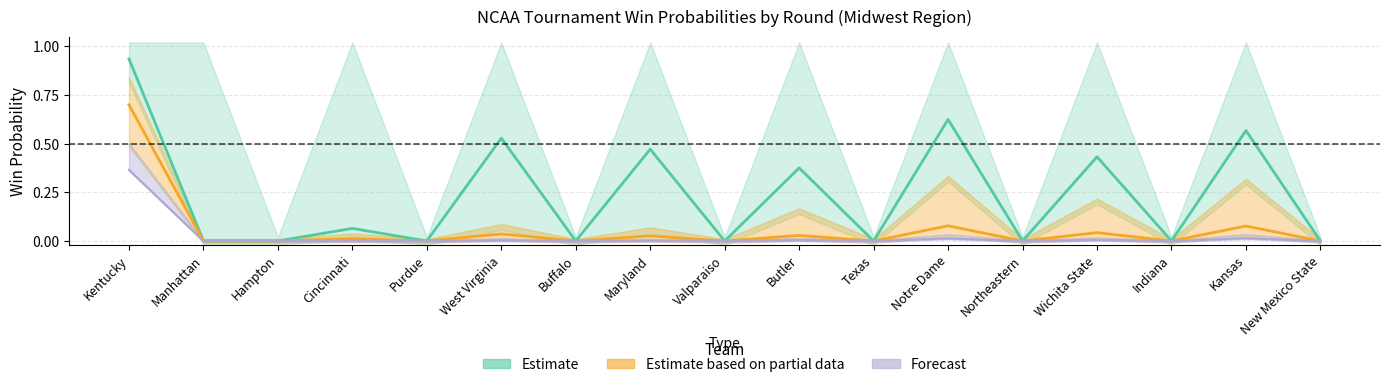

What is the average value of the rd3_win series?

0.2